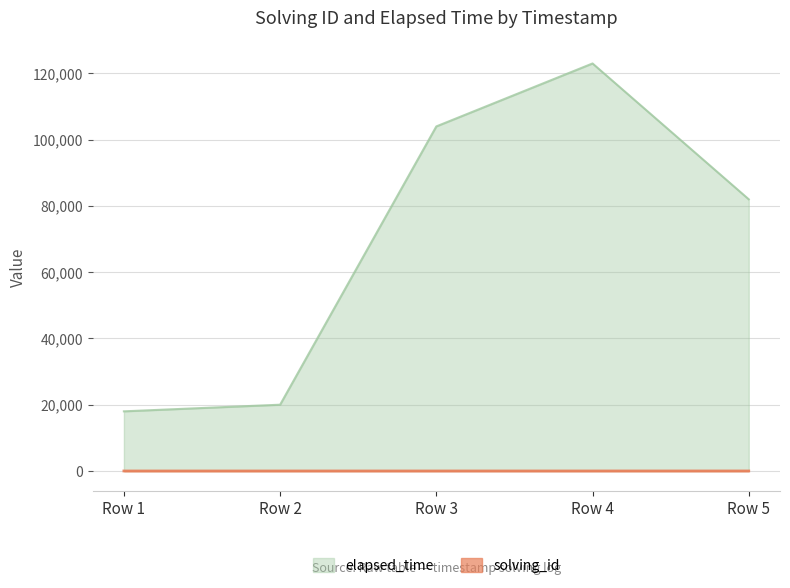

What is the spread (max minus min) of values at Row 2?

19998